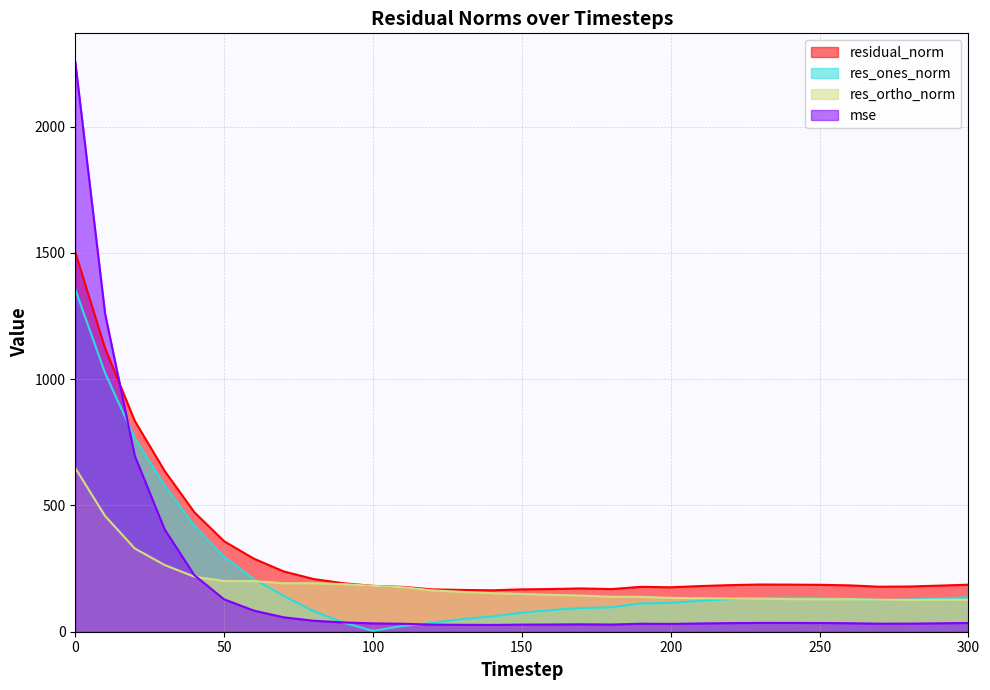

Reading right to left, transcribe all the data shown in this chart.

mse: 300=34.7	290=33.3	280=32.1	270=31.8	260=33.7	250=34.5	240=34.8	230=34.9	220=34.0	210=32.7	200=30.9	190=31.6	180=28.5	170=29.4	160=28.6	150=28.1	140=26.9	130=27.4	120=28.1	110=31.5	100=33.0	90=36.9	80=43.5	70=57.0	60=83.6	50=128.3	40=223.7	30=405.6	20=695.9	10=1260.2	0=2256.5
res_ones_norm: 300=136.7	290=131.4	280=127.3	270=125.3	260=130.9	250=134.1	240=134.6	230=133.7	220=129.5	210=122.8	200=114.1	190=111.8	180=96.6	170=94.0	160=85.8	150=75.4	140=60.3	130=49.9	120=35.1	110=22.9	100=3.4	90=36.3	80=81.7	70=142.0	60=208.2	50=296.4	40=419.8	30=579.4	20=766.4	10=1024.7	0=1355.0
res_ortho_norm: 300=126.5	290=126.6	280=125.9	270=126.7	260=128.6	250=128.5	240=129.1	230=130.6	220=131.5	210=132.8	200=133.9	190=138.2	180=138.4	170=143.3	160=145.7	150=149.8	140=152.6	130=157.7	120=163.8	110=176.0	100=181.6	90=188.5	80=192.0	70=191.9	60=200.5	50=201.0	40=217.8	30=264.3	20=329.5	10=458.3	0=648.5
residual_norm: 300=186.3	290=182.5	280=179.0	270=178.2	260=183.5	250=185.8	240=186.5	230=186.9	220=184.5	210=180.8	200=175.9	190=177.8	180=168.7	170=171.4	160=169.0	150=167.7	140=164.0	130=165.4	120=167.5	110=177.5	100=181.6	90=192.0	80=208.7	70=238.7	60=289.1	50=358.1	40=472.9	30=636.9	20=834.2	10=1122.6	0=1502.2